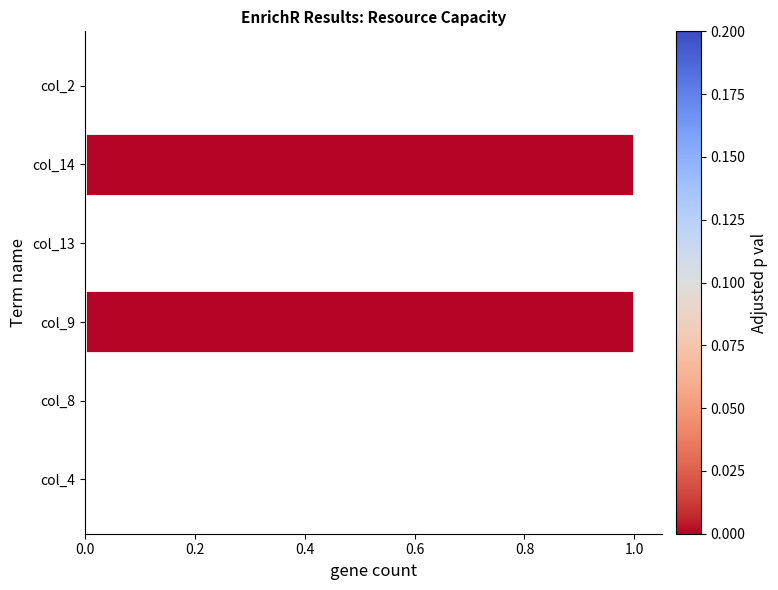

Are the bars horizontal?

Yes